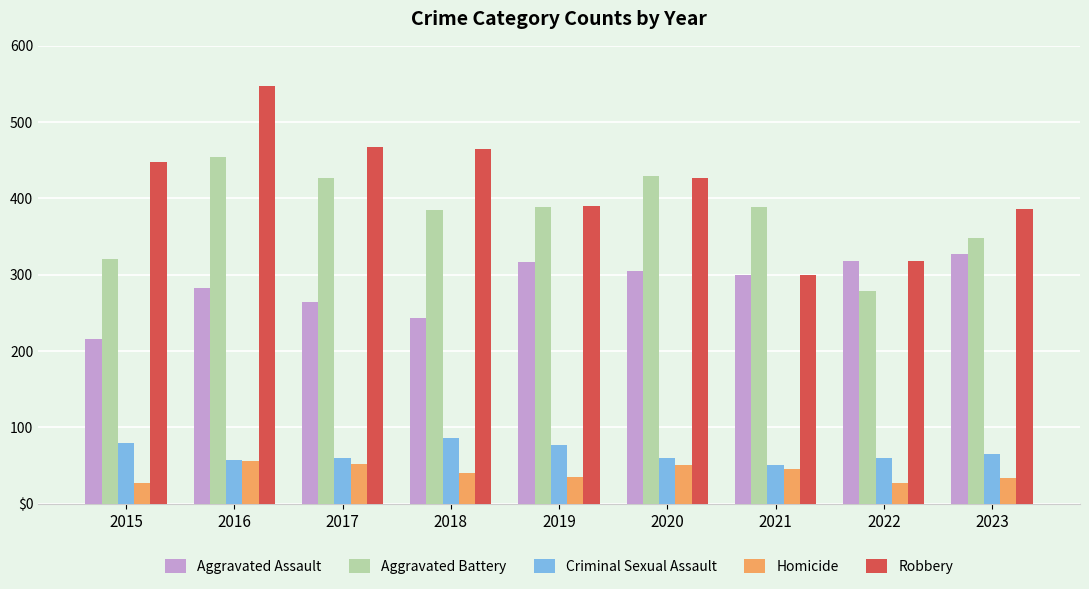

At how many categories does at least one series exceed 253?

9